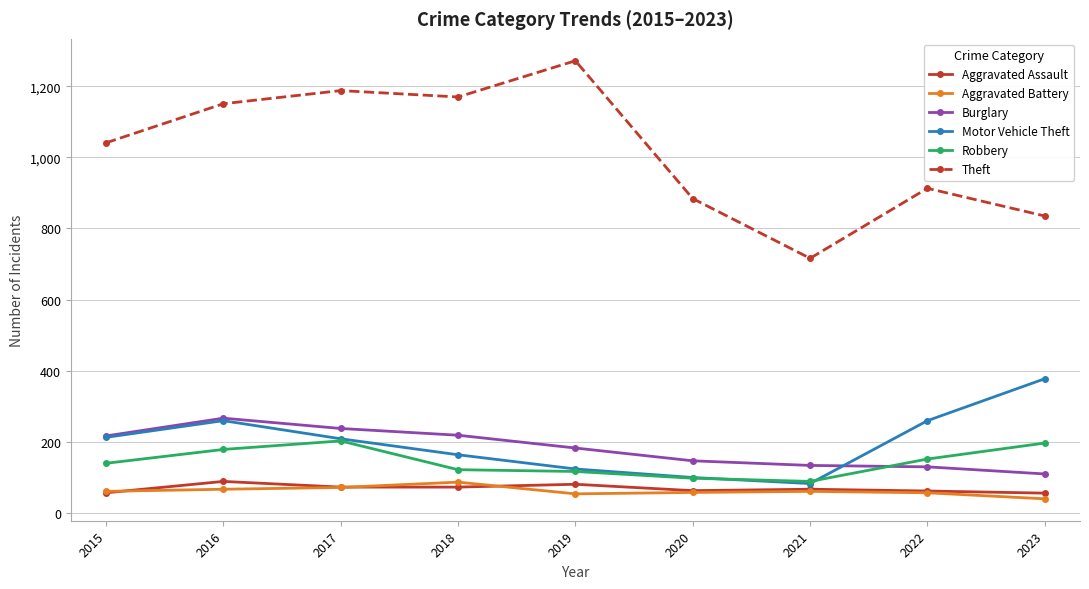

Where is the first local maximum for Burglary?

2016